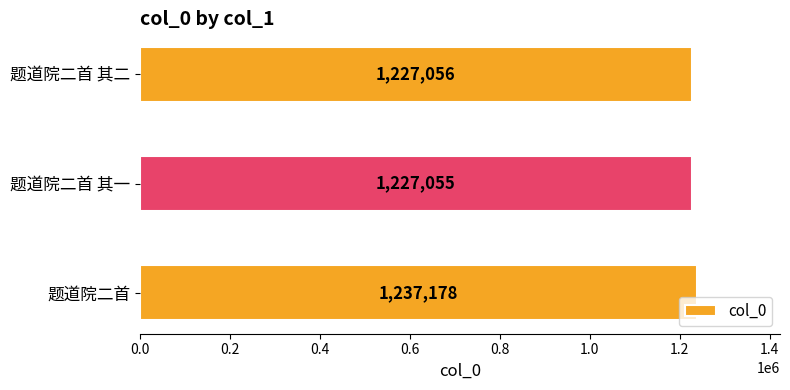

Reading bottom to top, list all the values displayed in this chart.

1237178	1227055	1227056